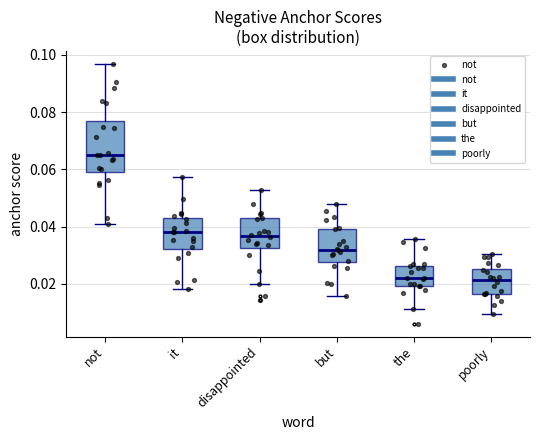

Where does the lower whisker of the box for not end on the y-axis? The values are not printed on the chart, so give them approximately, as read against the axis.

0.040